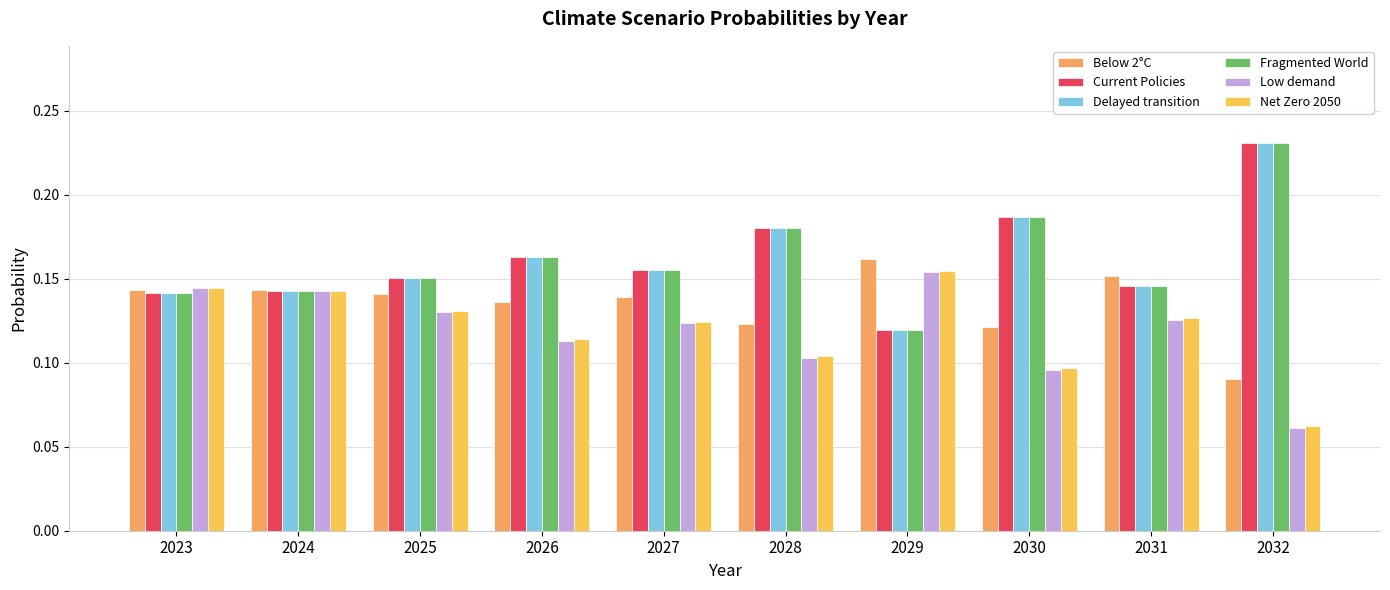

What is the value of the Delayed transition bar at the 9th from the left?

0.1